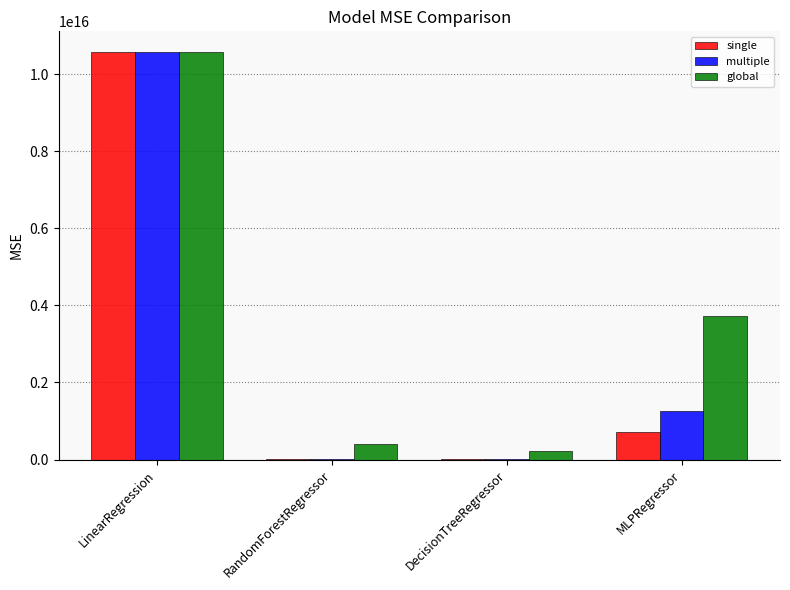

At which category is the sum across all series the highest?

LinearRegression